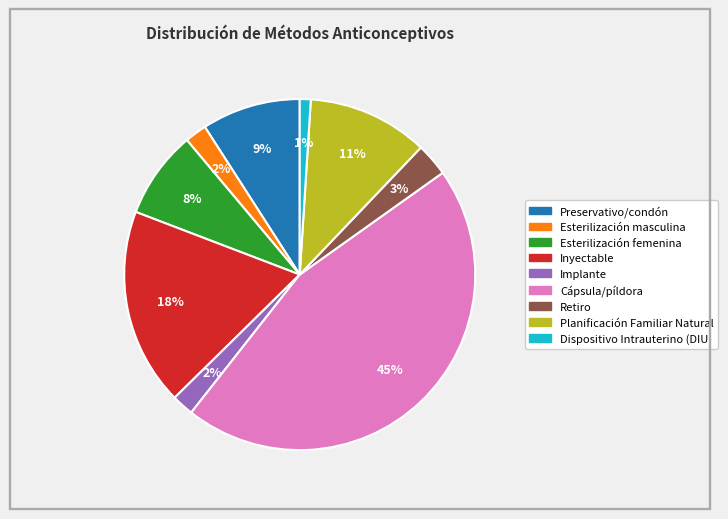

Does Esterilización masculina account for over 50% of the chart?

No